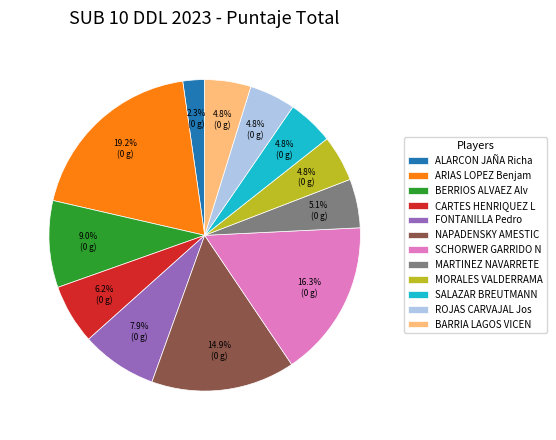

What is the largest slice in the pie chart?

ARIAS LOPEZ Benjam